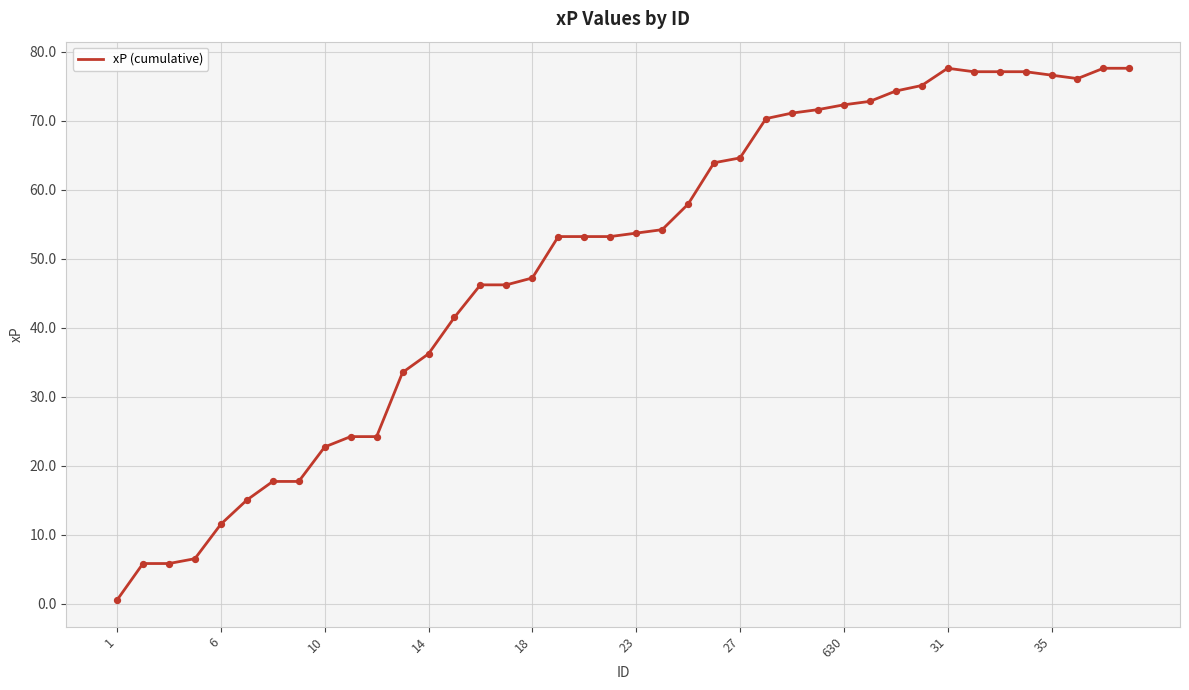

What is the greatest value displayed?

77.6